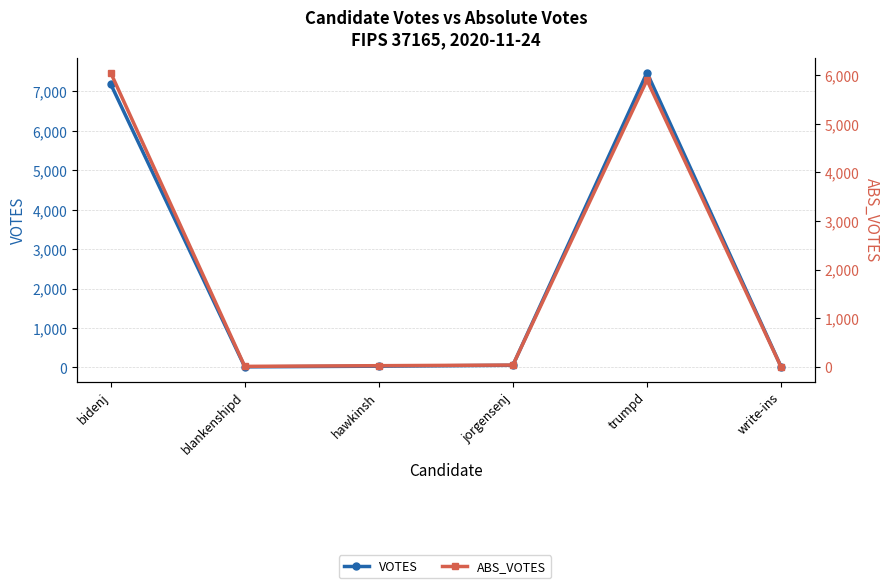

What value does the ABS_VOTES series have at hawkinsh?

24